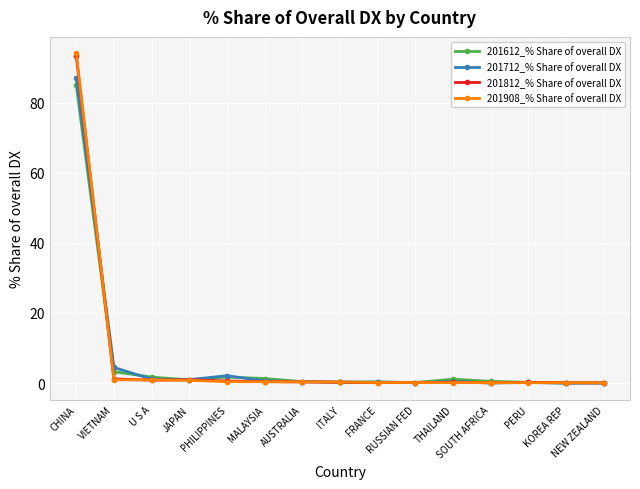

Which series has the largest range (max minus min)?

201908_% Share of overall DX